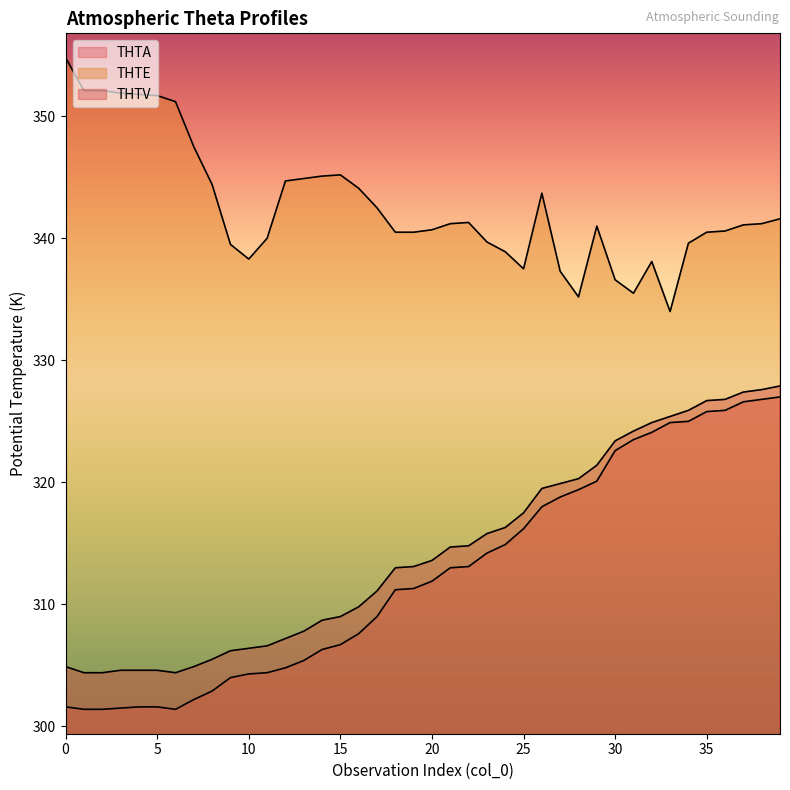

Where is the first local maximum for THTE?

15